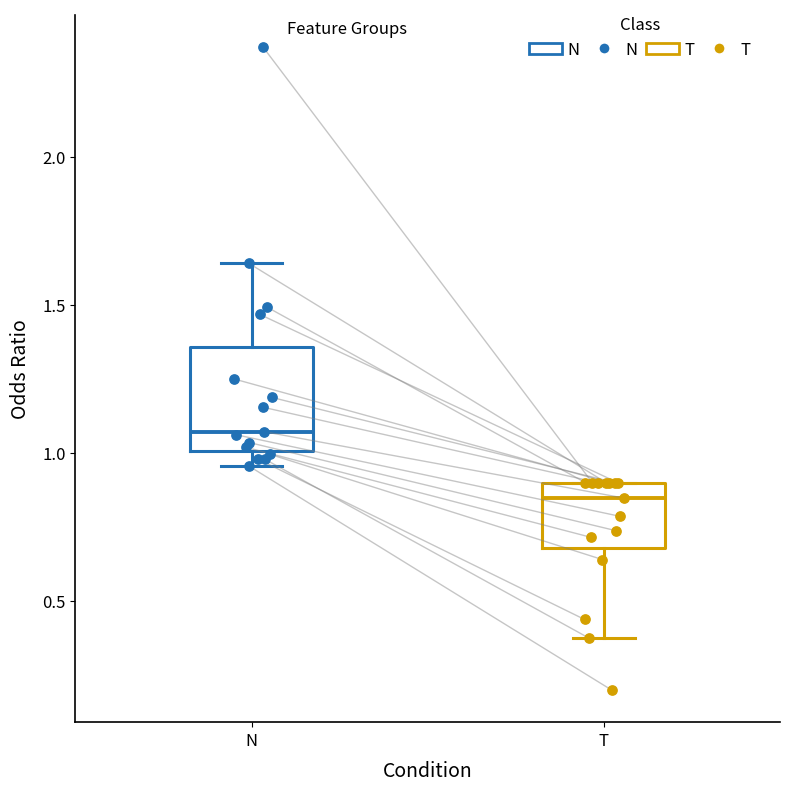

Reading left to right, transcribe this box plot: for each box, give where its median line is, the range the box spans, and where its two whiskers end, as read against the y-axis. The values are not printed on the chart, so give them approximately, as read against the axis.

N: median 1.05, box 1.00 to 1.35, whiskers 0.95 to 1.65
T: median 0.85, box 0.70 to 0.90, whiskers 0.35 to 0.90